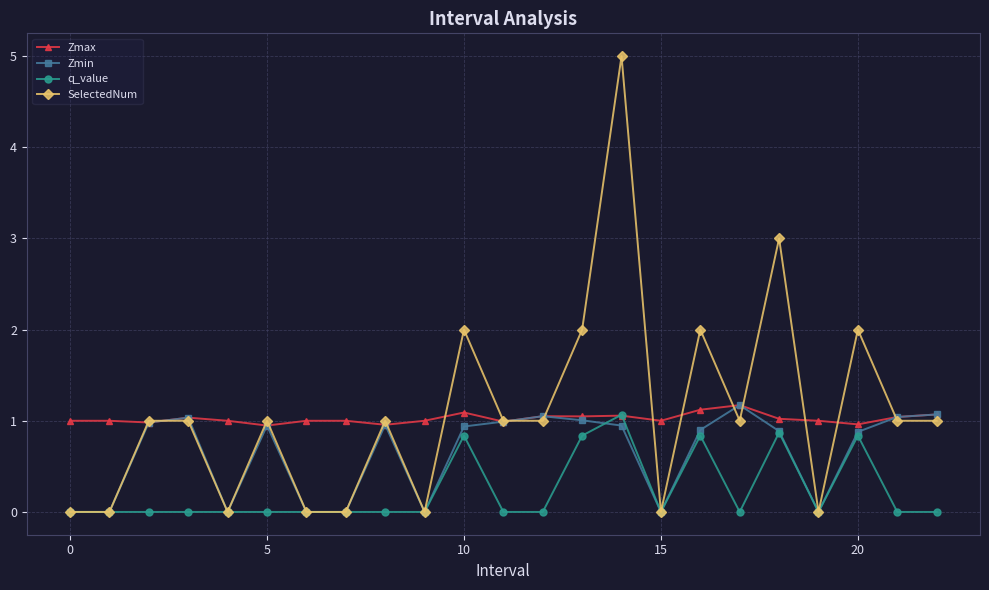

True or false: SelectedNum has more than 1 interior local peaks.

True